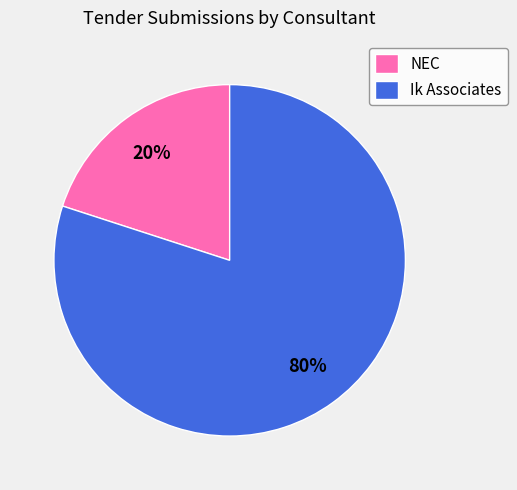

To the nearest percent, what is the combined percentage of NEC and Ik Associates?

100%